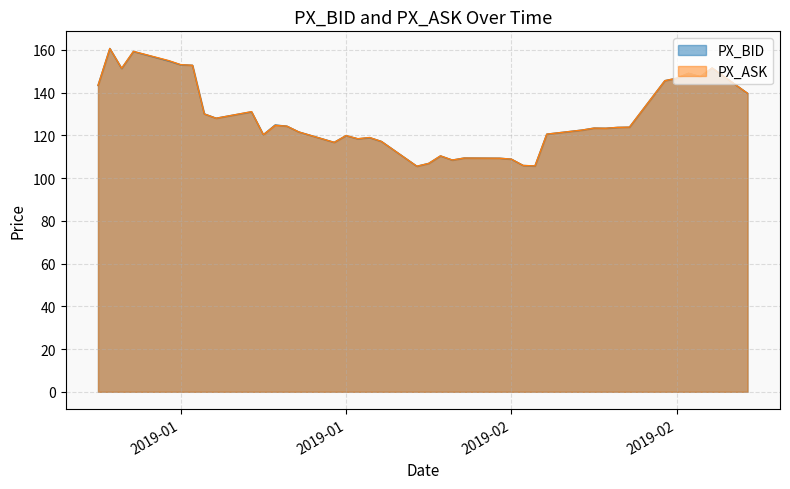

Rank the series by their maximum value, from lowest to highest.

PX_ASK, PX_BID